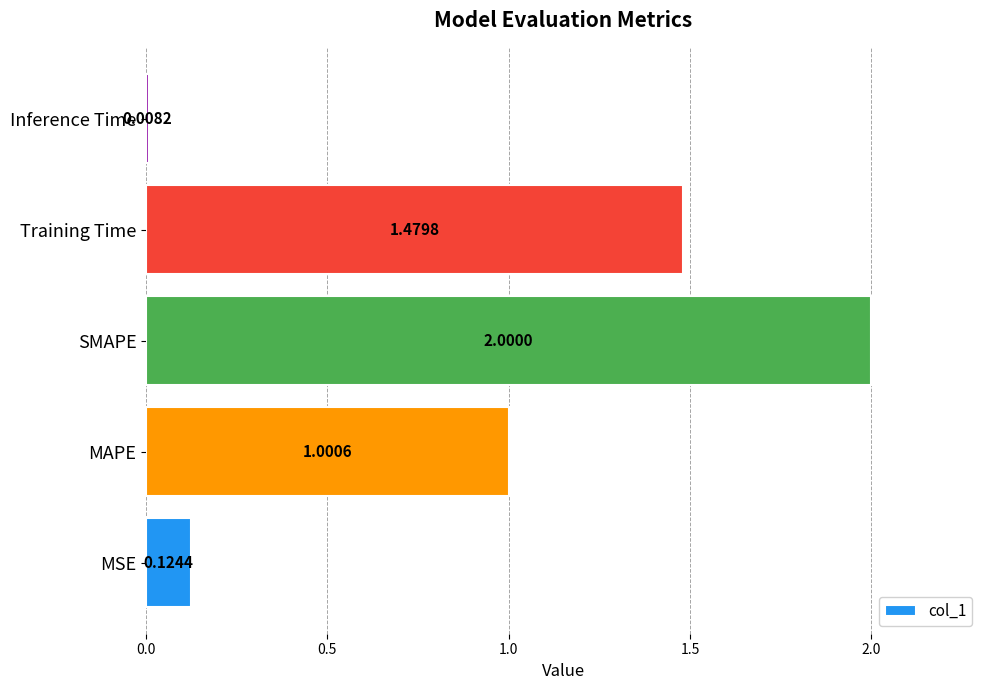

How many data points are above 1?

3